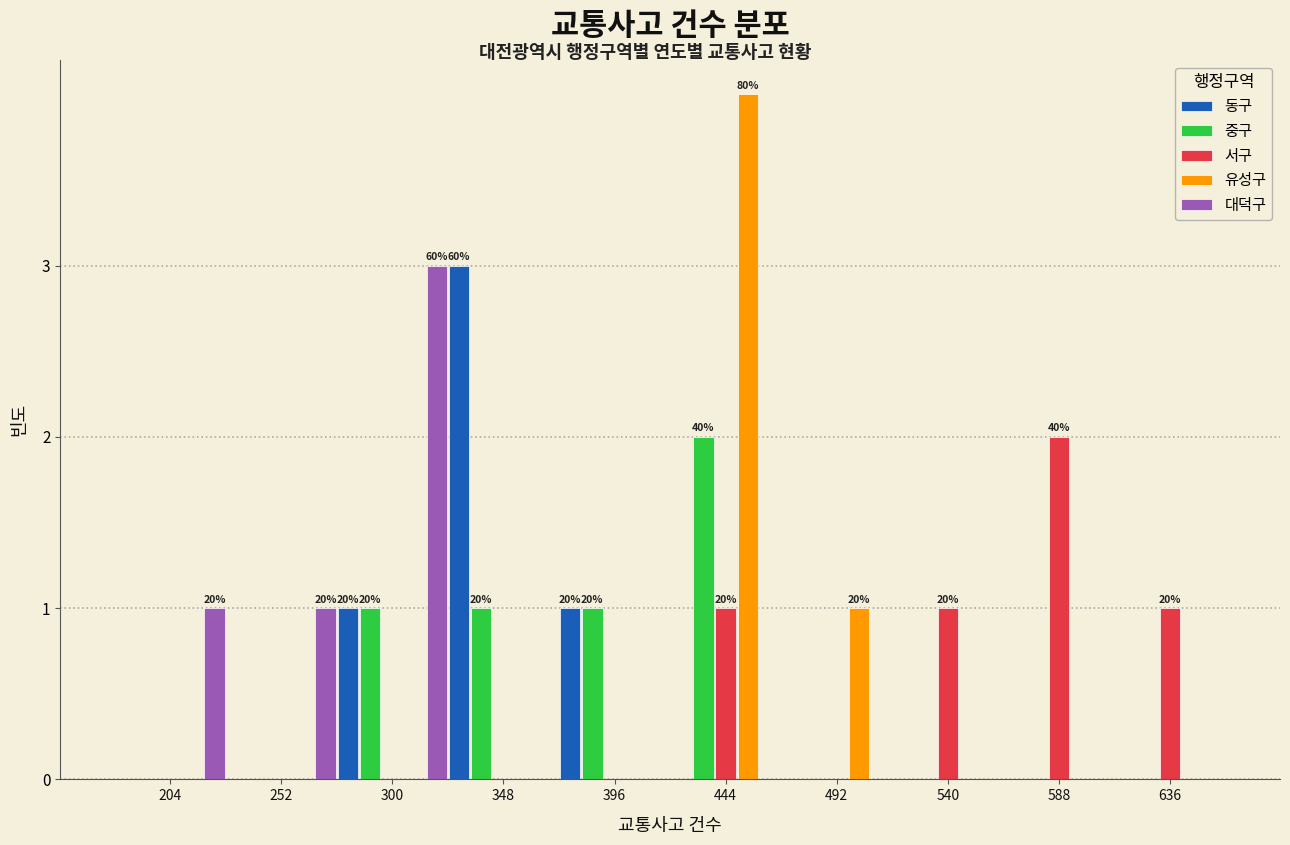

In the 유성구 series, which range on the x-axis has the tallest bar?

420 to 468